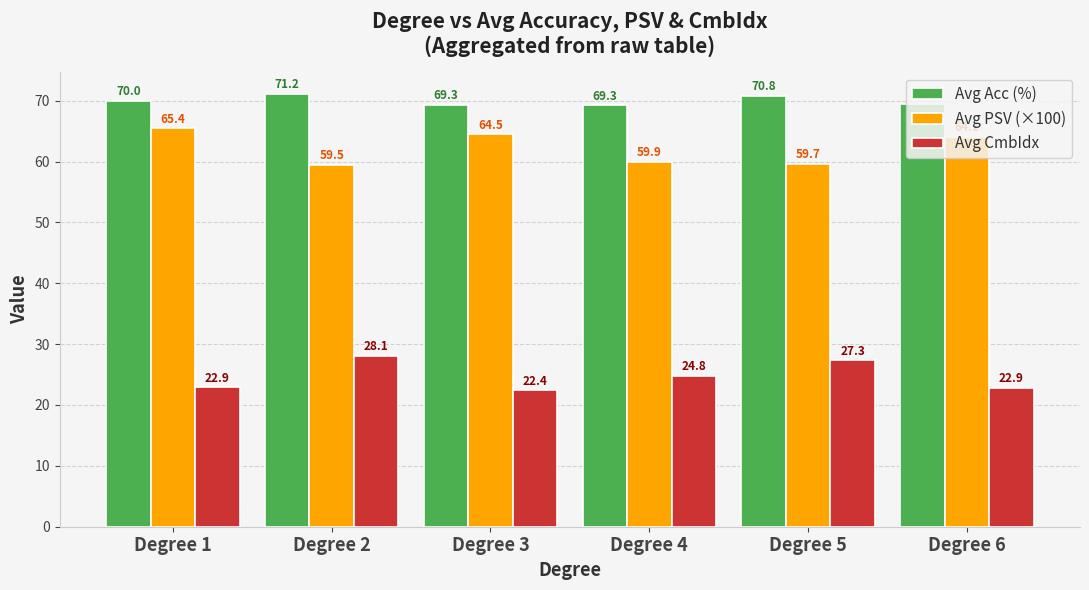

Which series changed the most between Degree 3 and Degree 4?

Avg PSV (×100)